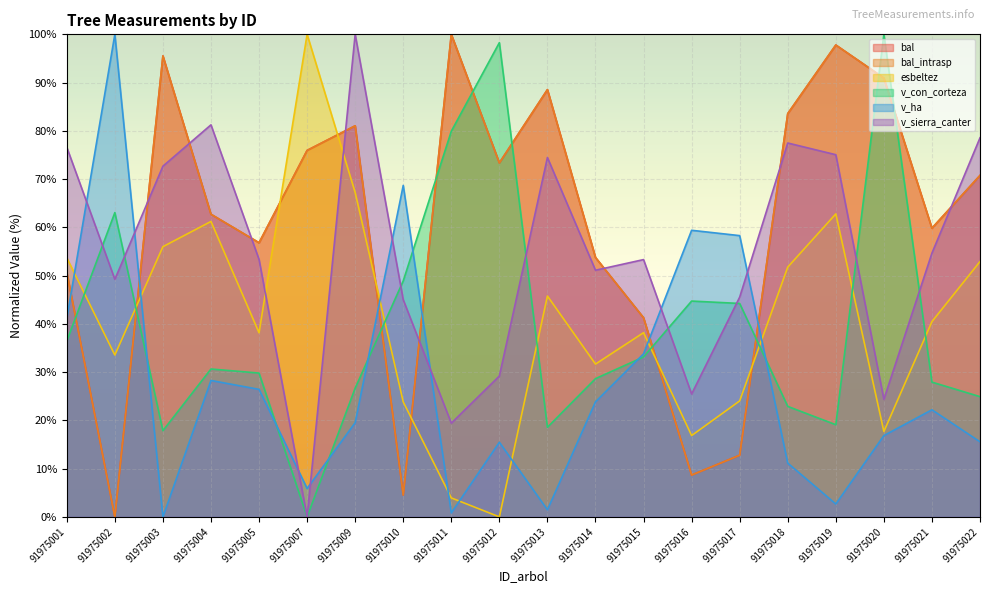

What is the difference between the v_con_corteza values at 91975002 and 91975021?

35.1